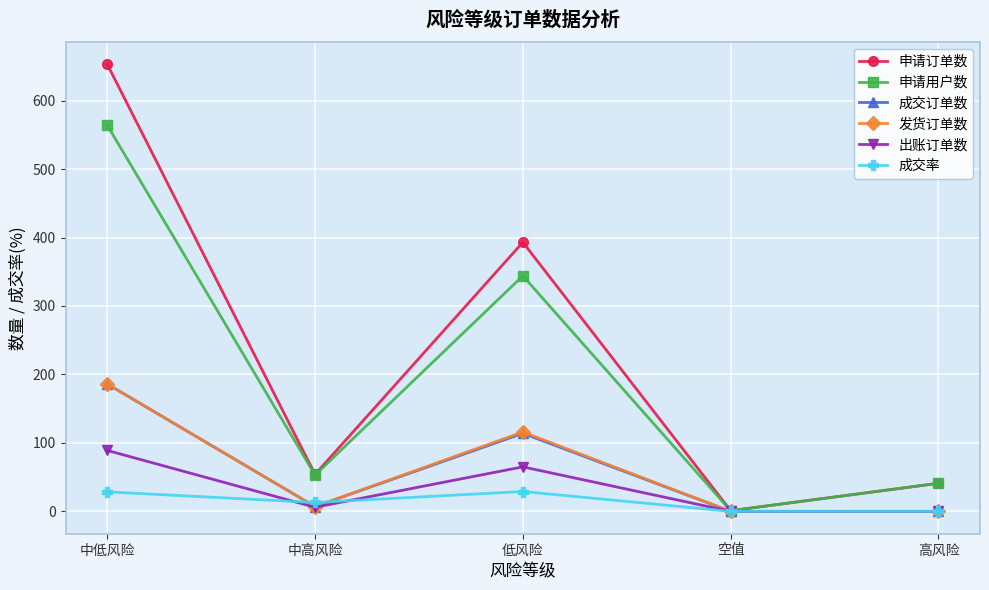

At which category is the sum across all series the highest?

中低风险